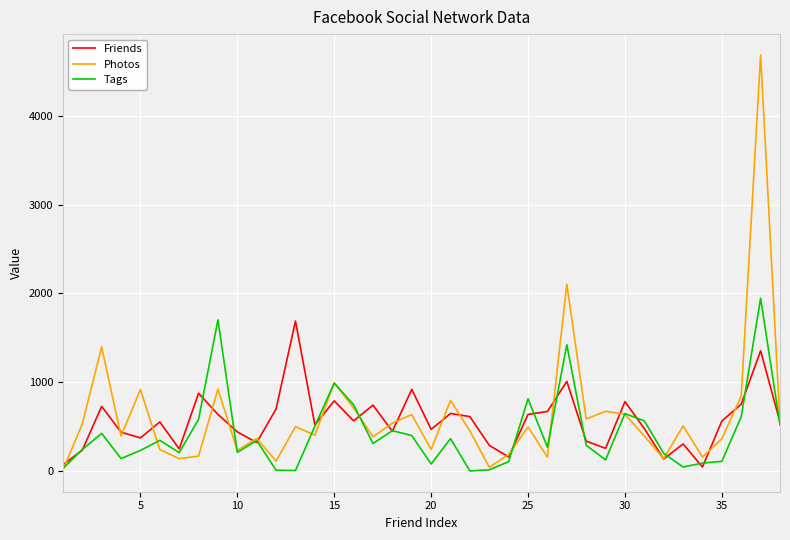

List the series in order of their peak value, lowest first.

Friends, Tags, Photos